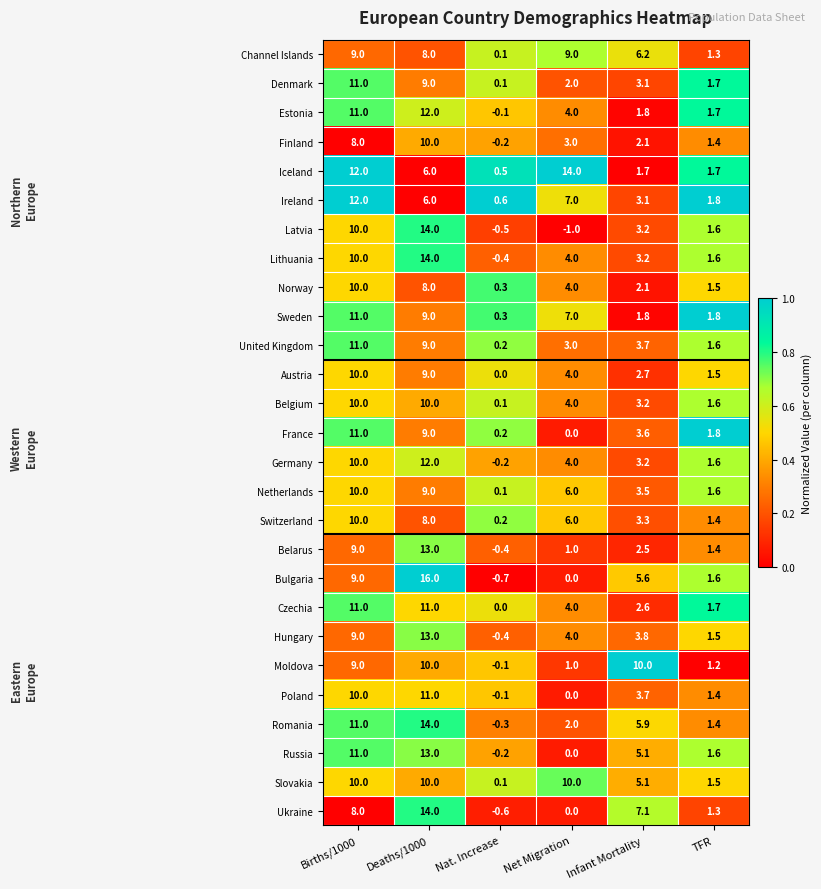

True or false: Ukraine has a value of -4.5 at Net Migration.

False